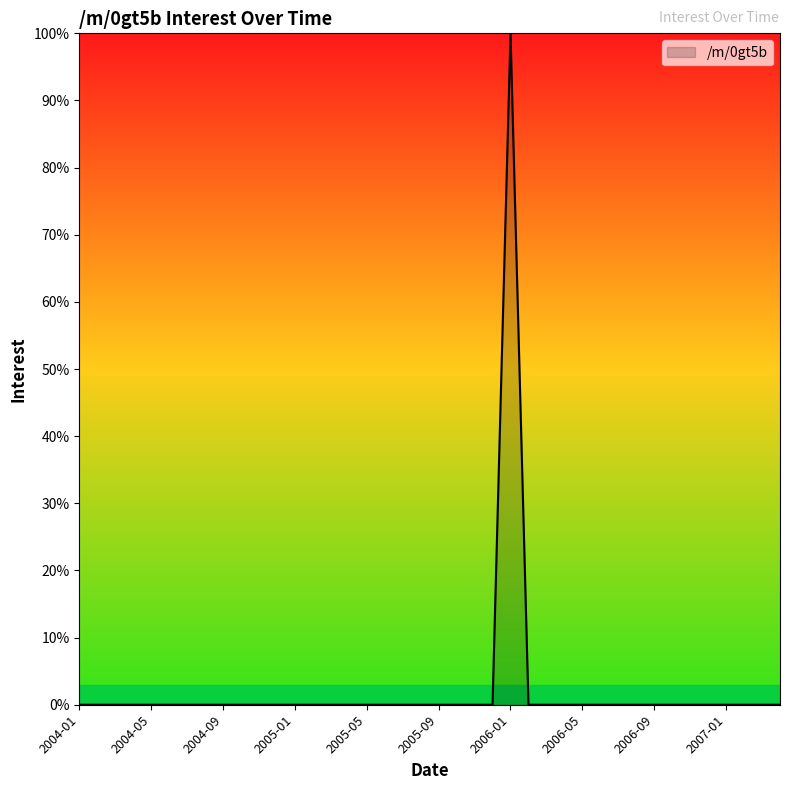

What is the maximum value shown in the chart?

100